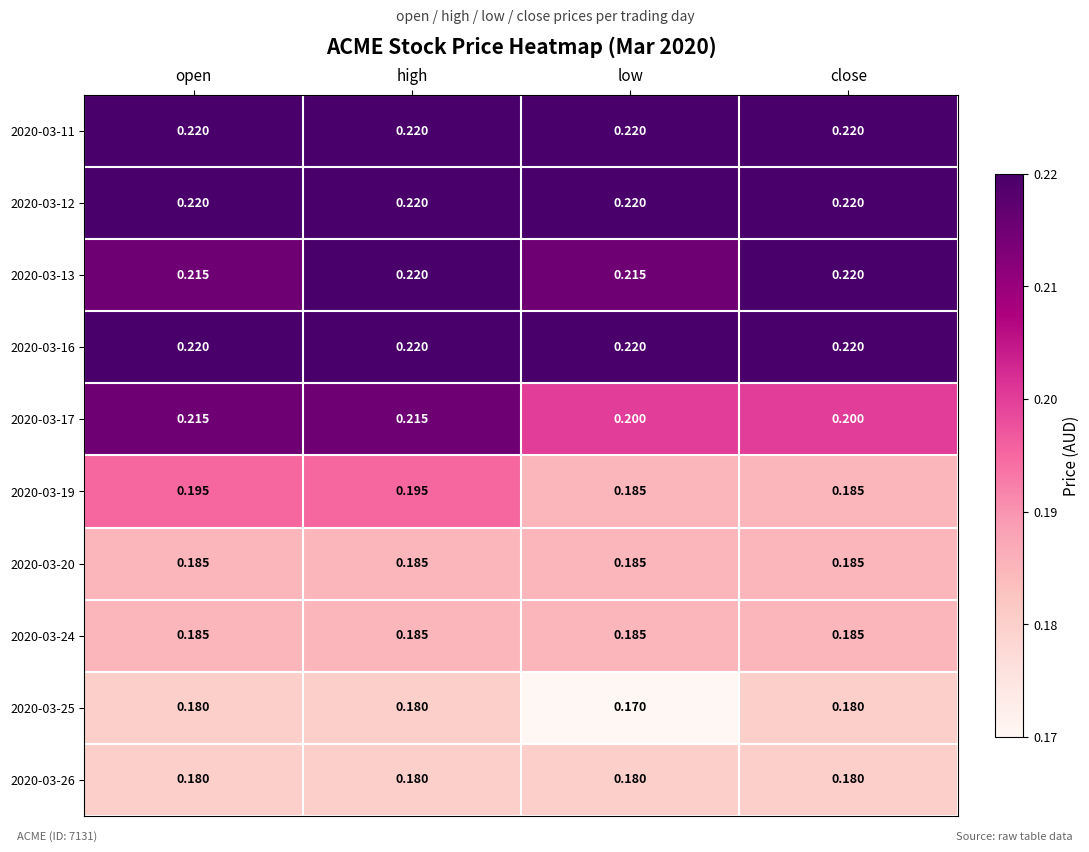

Which category has the lowest value across all series?

low